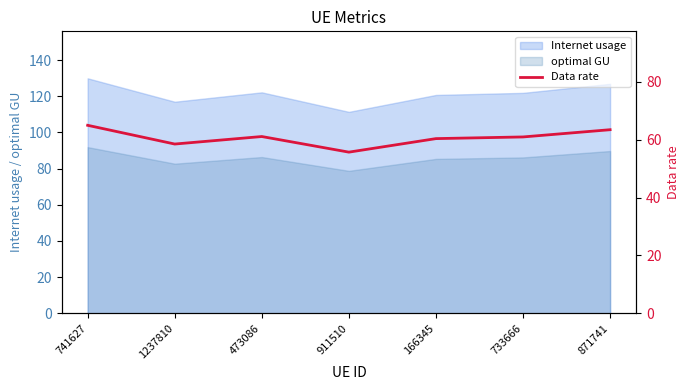

At which category does the data reach its first local valley?

1237810